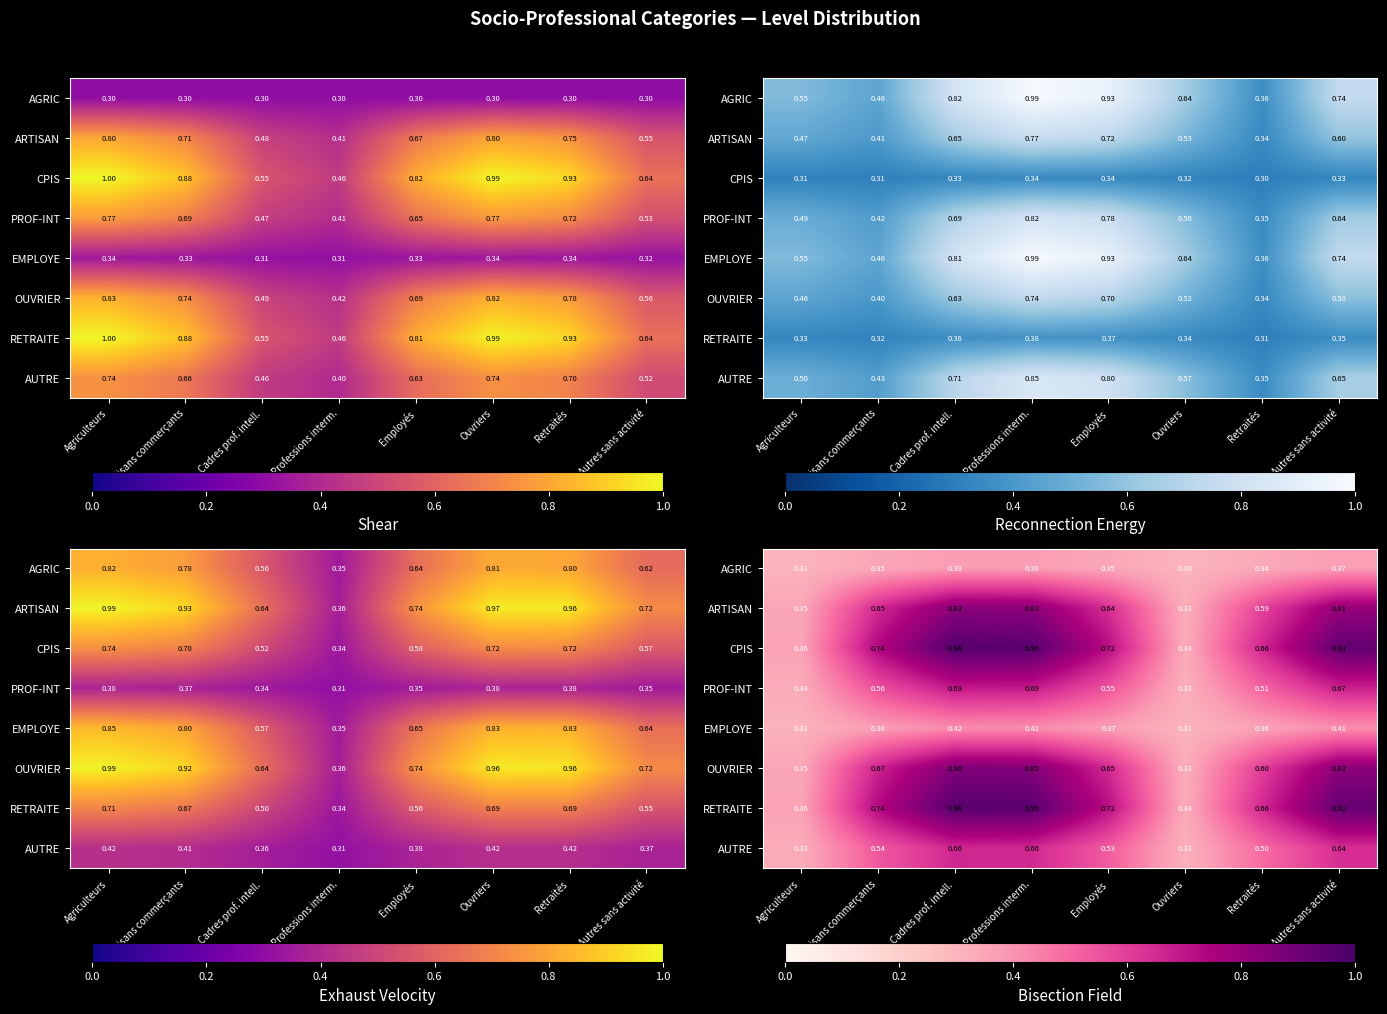

What is the difference between the maximum and minimum values in the AGRIC series?

0.1